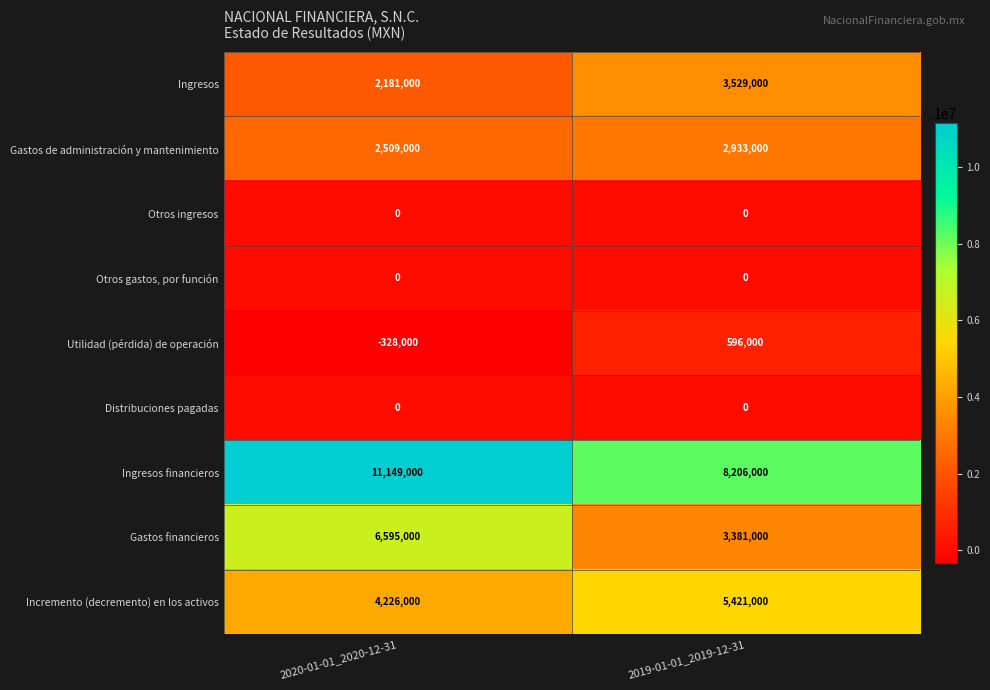

At how many categories does at least one series exceed 8812265?

1